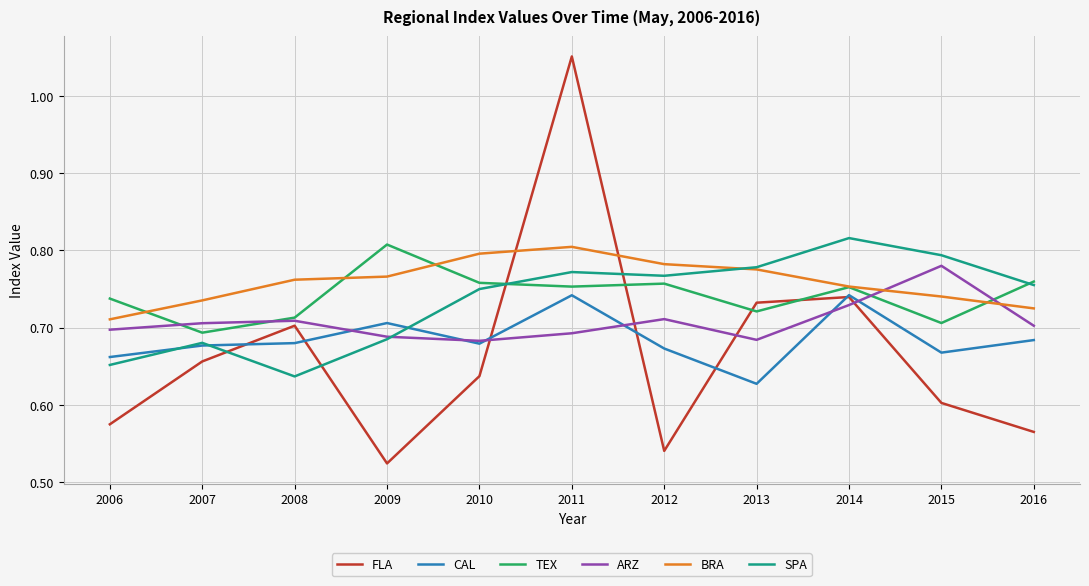

Is the value of TEX at 2016 greater than the value of CAL at 2011?

Yes